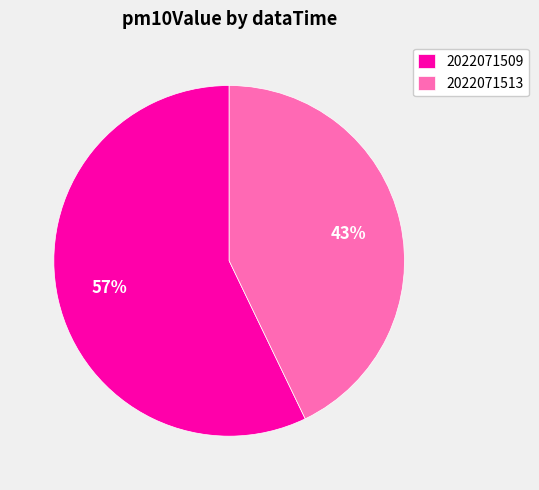

Combined, do 2022071513 and 2022071509 account for over 50%?

Yes